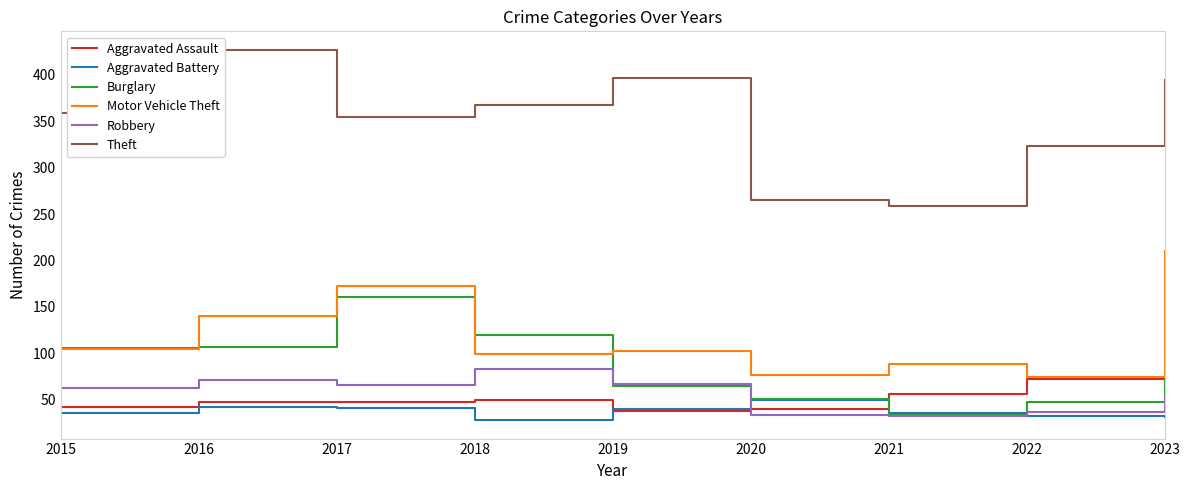

List the labels in order of Robbery value, smallest first.

2021, 2020, 2022, 2023, 2015, 2017, 2019, 2016, 2018